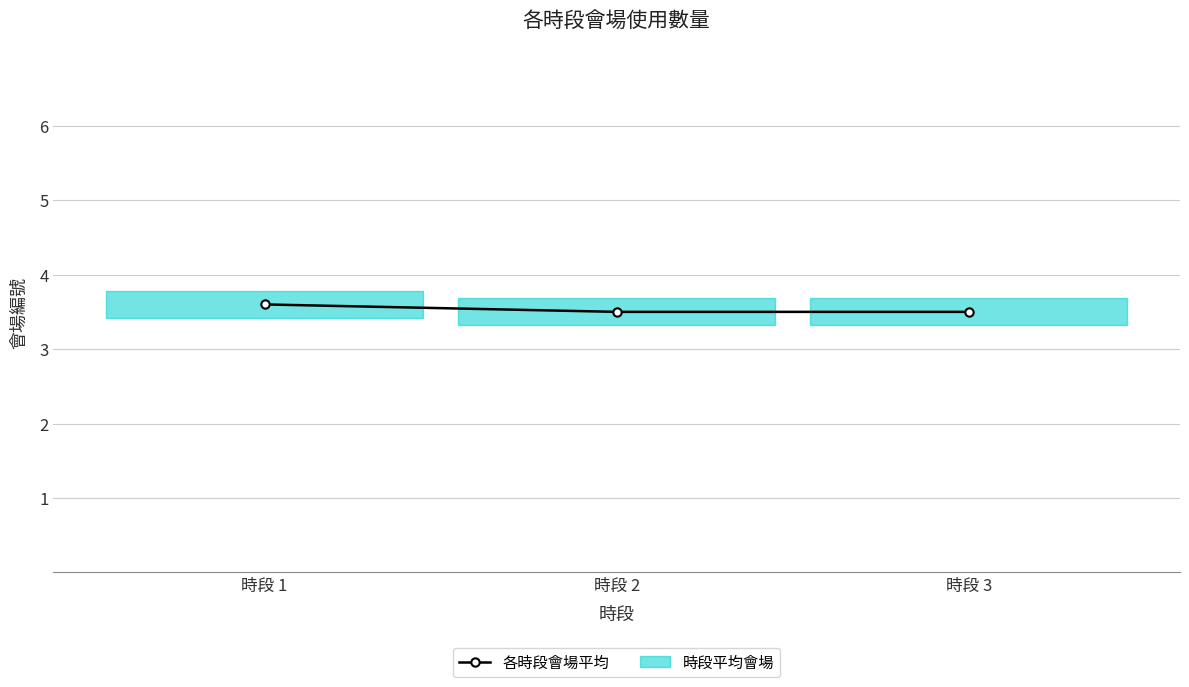

What is the change in value from 時段 1 to 時段 2?

-0.1